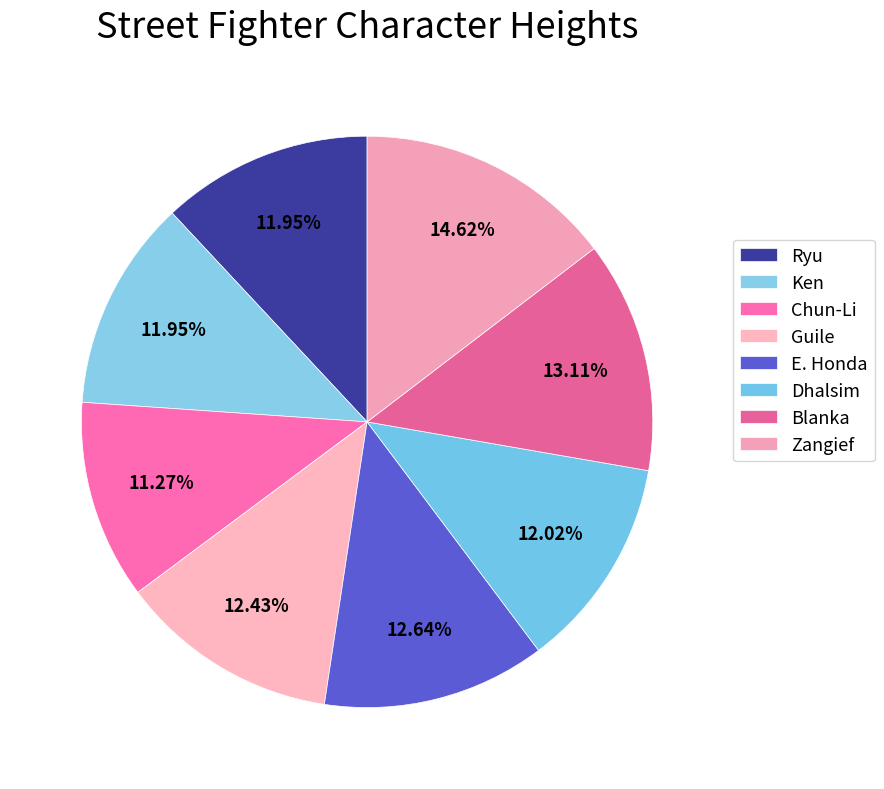

What portion of the pie excludes Dhalsim?

88.0%